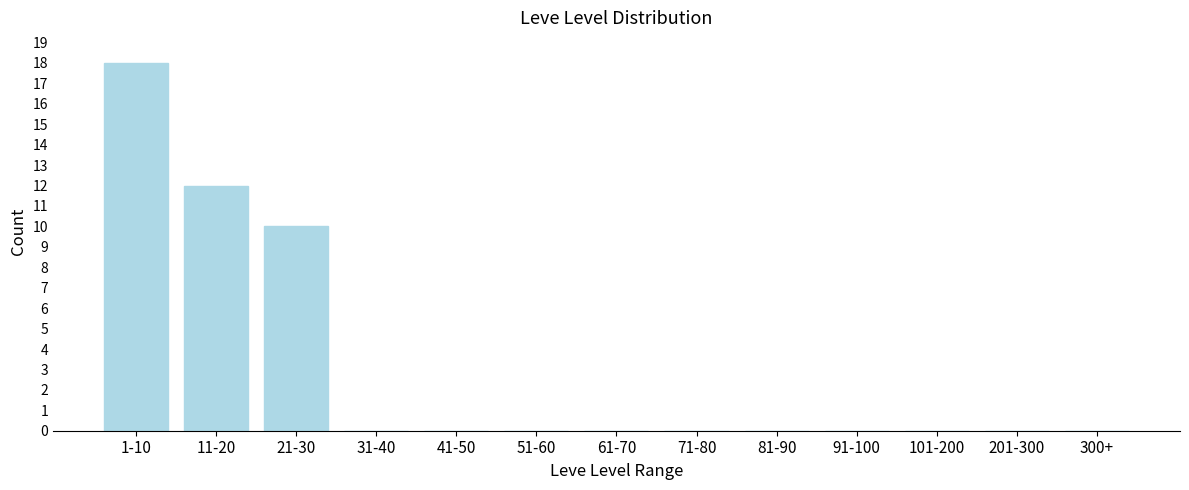

Reading left to right, transcribe all the data shown in this chart.

1-10=18	11-20=12	21-30=10	31-40=0	41-50=0	51-60=0	61-70=0	71-80=0	81-90=0	91-100=0	101-200=0	201-300=0	300+=0